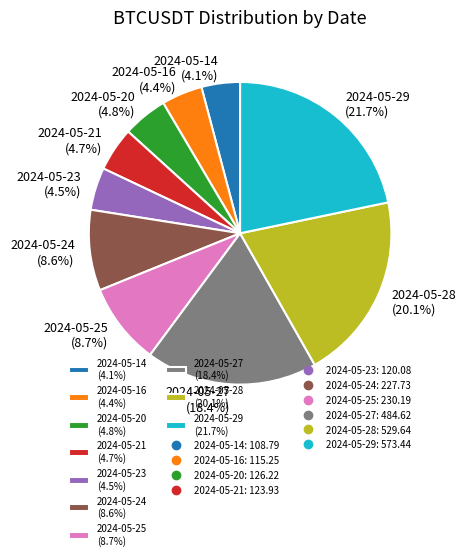

Combined, do 2024-05-14 and 2024-05-25 account for over 50%?

No